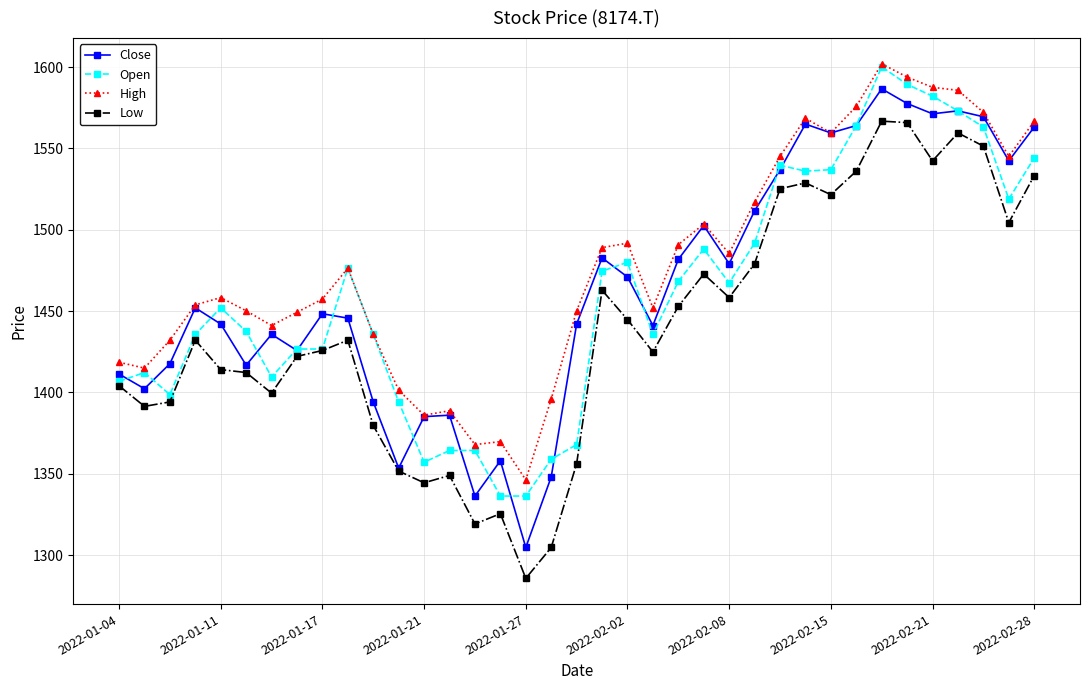

What is the value of the Low point at the 36th from the left?

1504.4